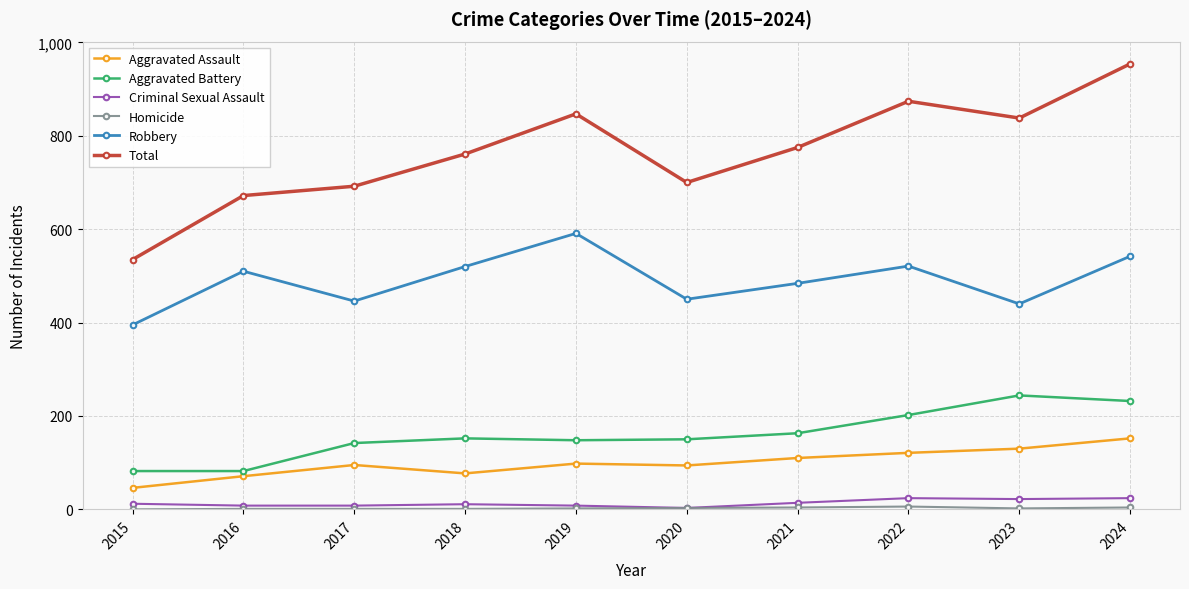

Which label corresponds to the largest value in the chart?

2024